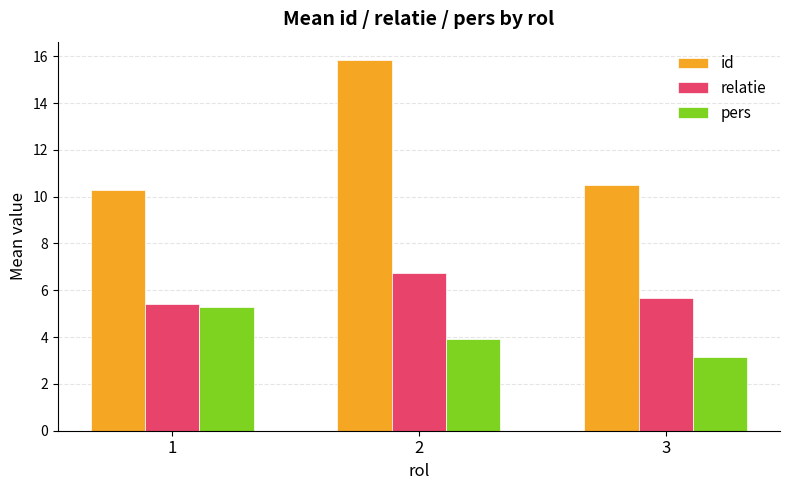

Reading left to right, extract all data points from this chart.

id: 1=10.3	2=15.8	3=10.5
relatie: 1=5.4	2=6.8	3=5.7
pers: 1=5.3	2=3.9	3=3.2